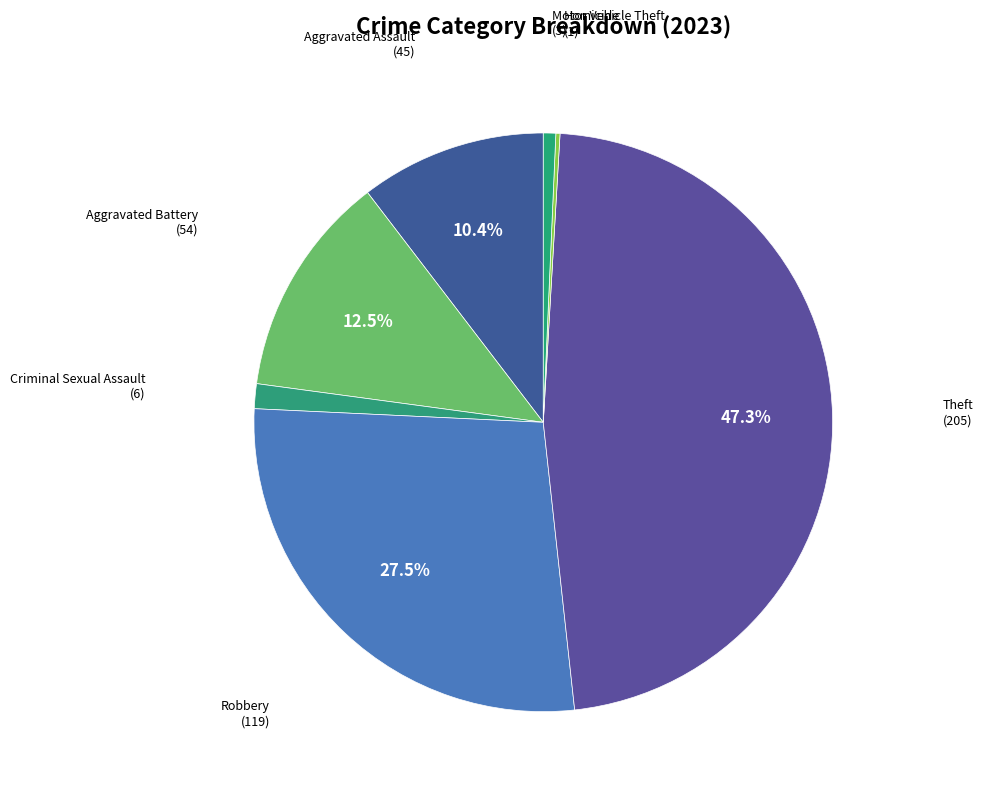

Which has a higher value, Aggravated Assault or Theft?

Theft